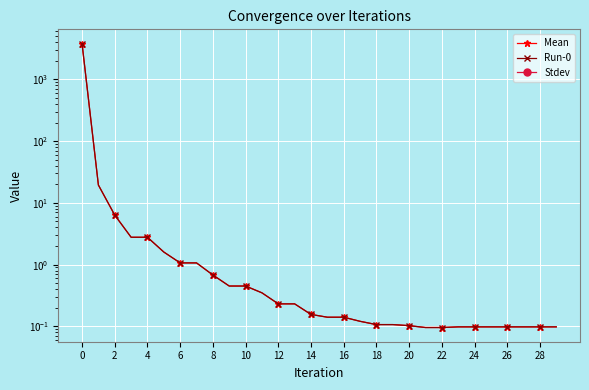

The value of Run-0 at 19 is 0.1. True or false?

False